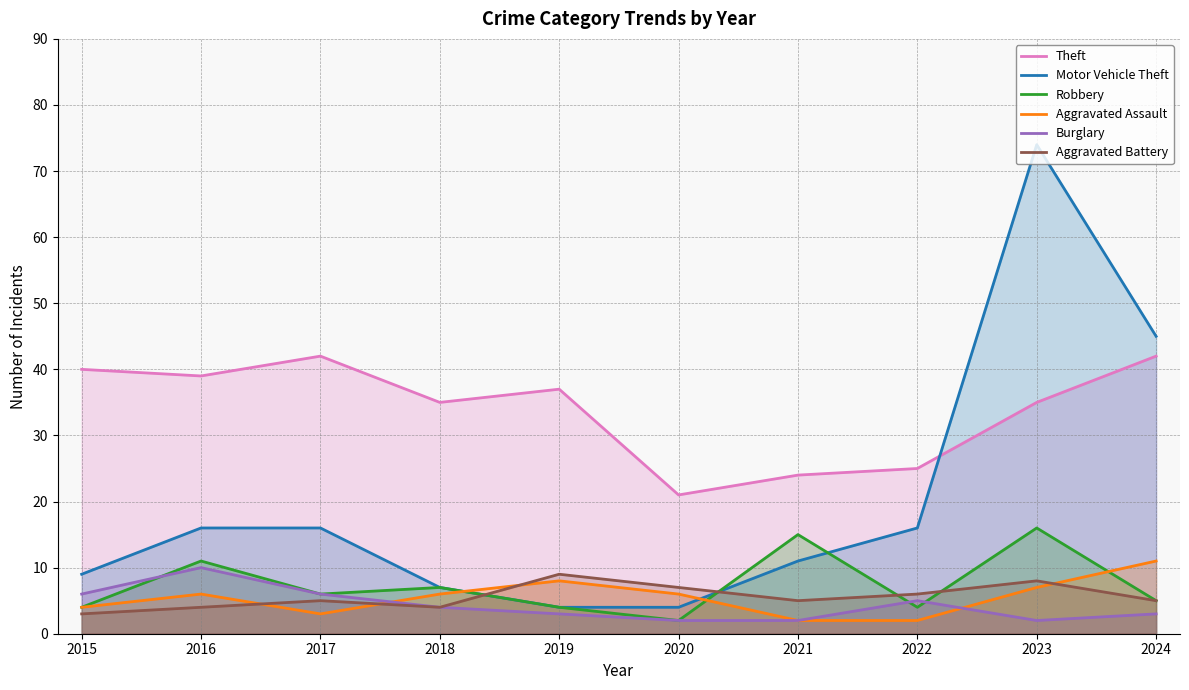

Is the value of Theft at 2019 greater than the value of Robbery at 2016?

Yes